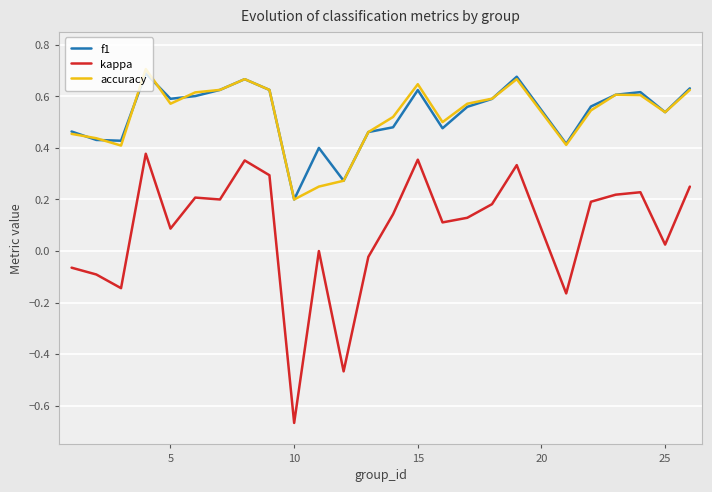

True or false: accuracy and kappa cross at least once.

False